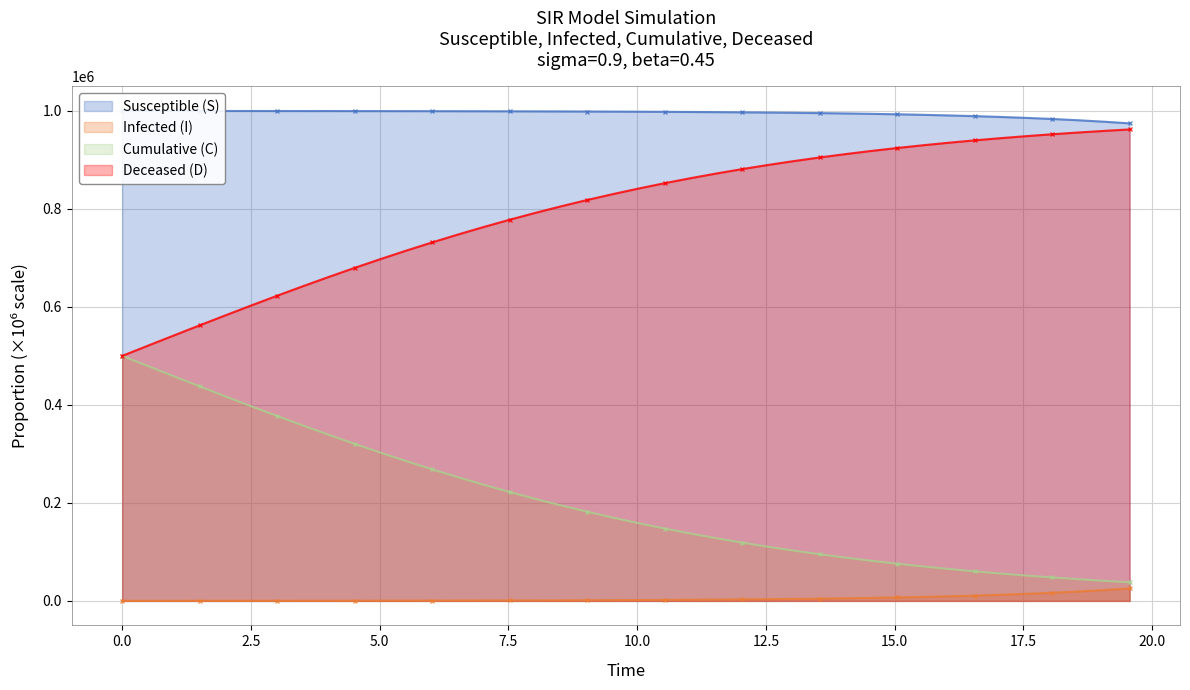

Which series has the largest range (max minus min)?

Deceased (D)